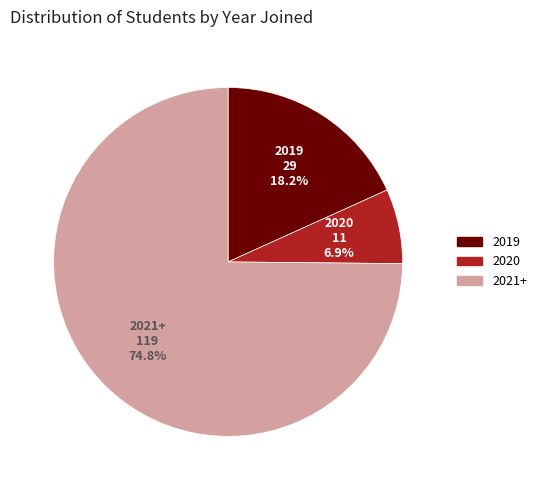

Do 2021+ and 2020 together represent more than half of the pie?

Yes